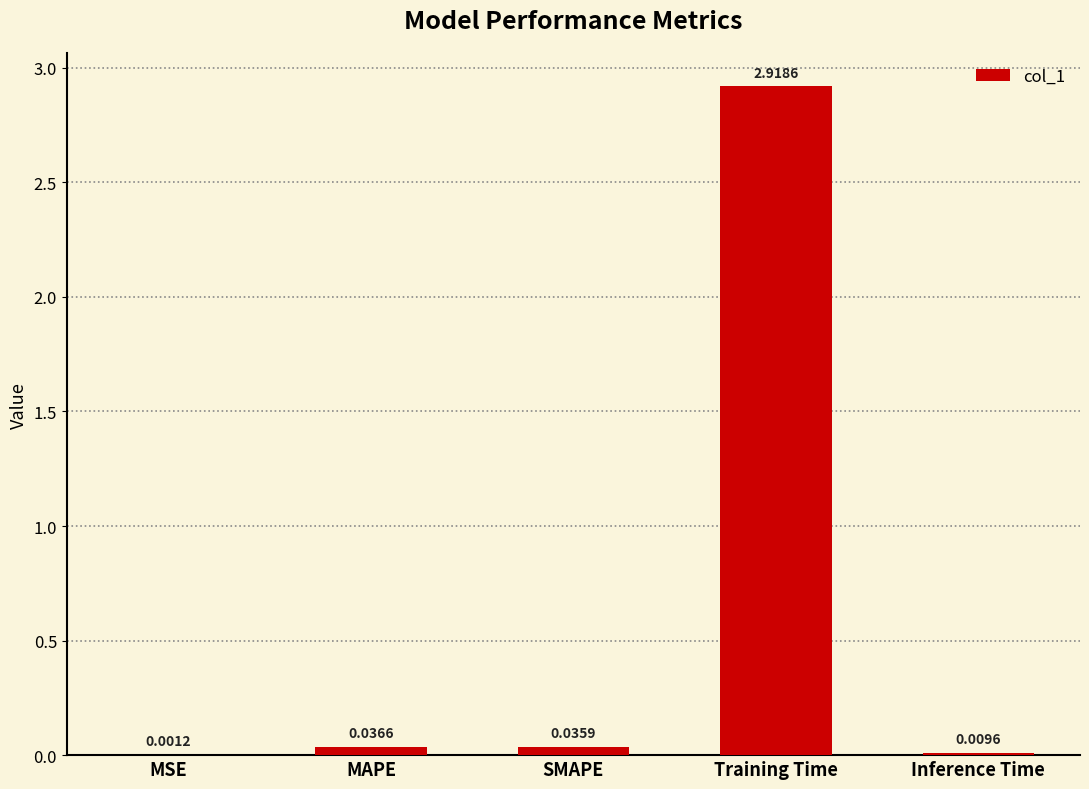

What is the average value?

0.6